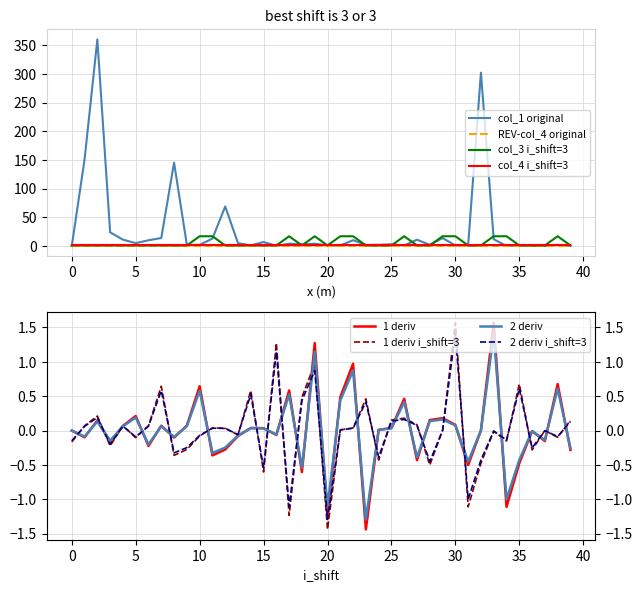

True or false: col_1 and col_2 cross at least once.

False